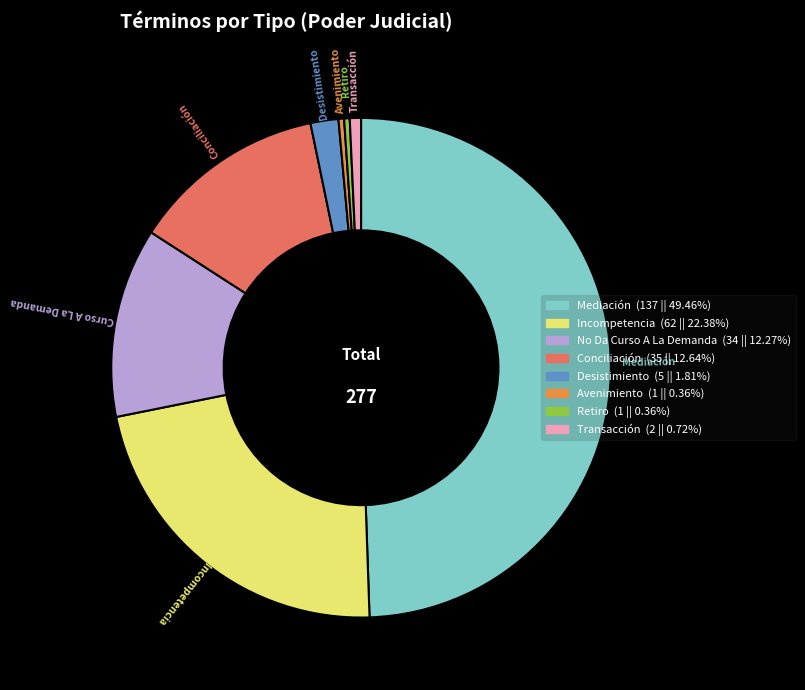

Approximately how many times larger is the value at Transacción compared to Conciliación?

0.1